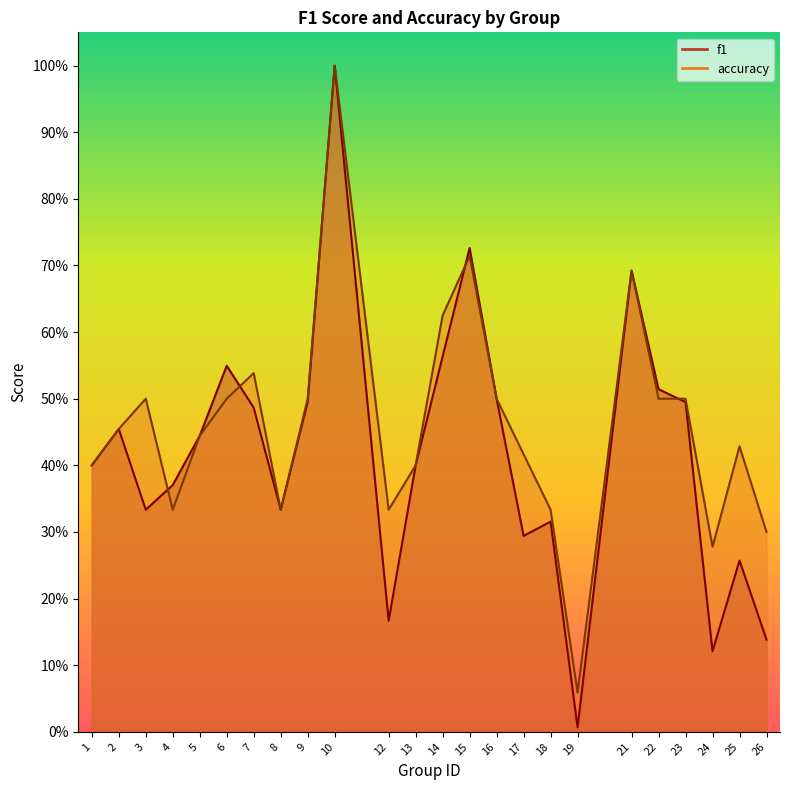

How many lines are shown in the chart?

2